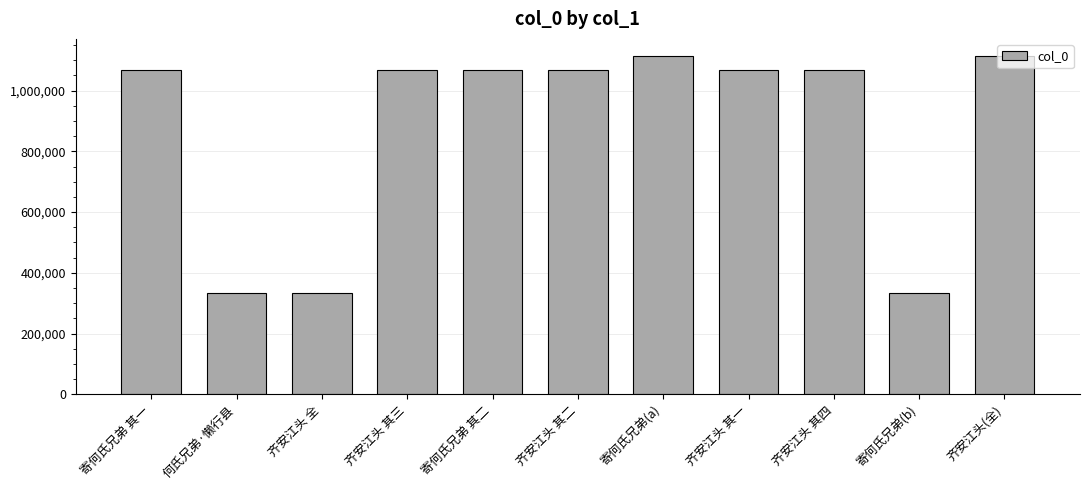

What is the ratio of the value at 齐安江头 其四 to the value at 寄何氏兄弟(b)?

3.2